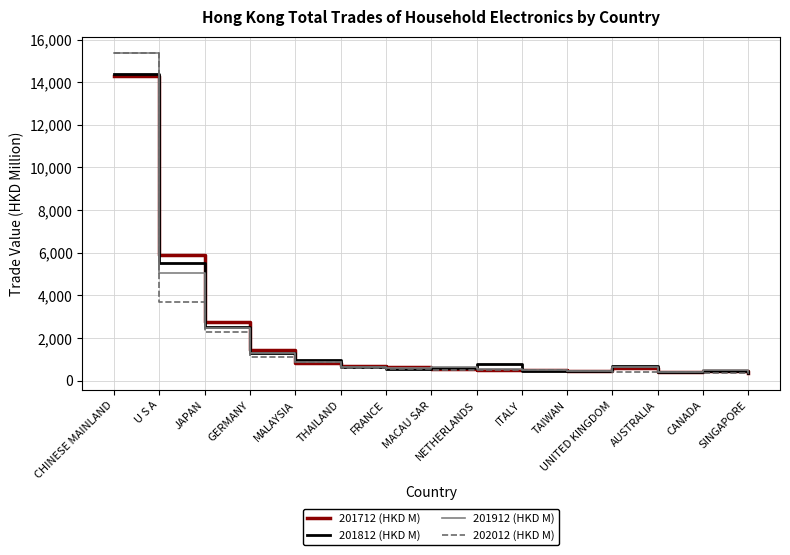

Does the chart have visible grid lines?

Yes